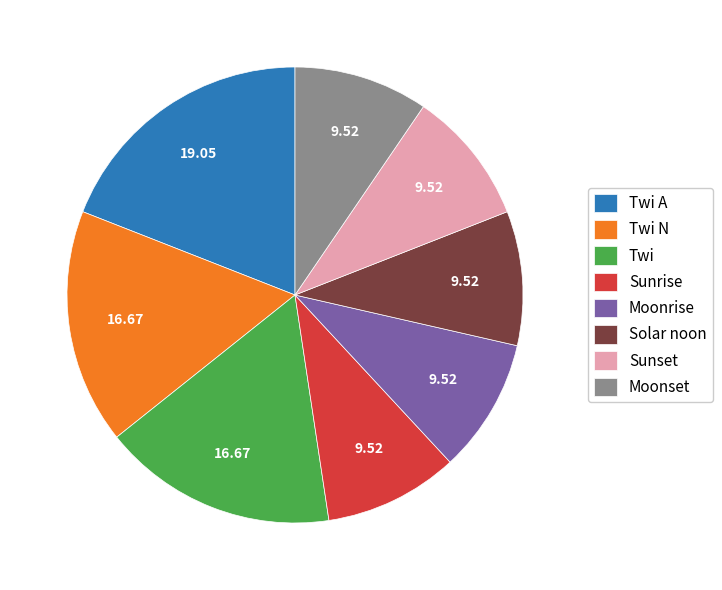

Which category has the biggest portion of the pie?

Twi A